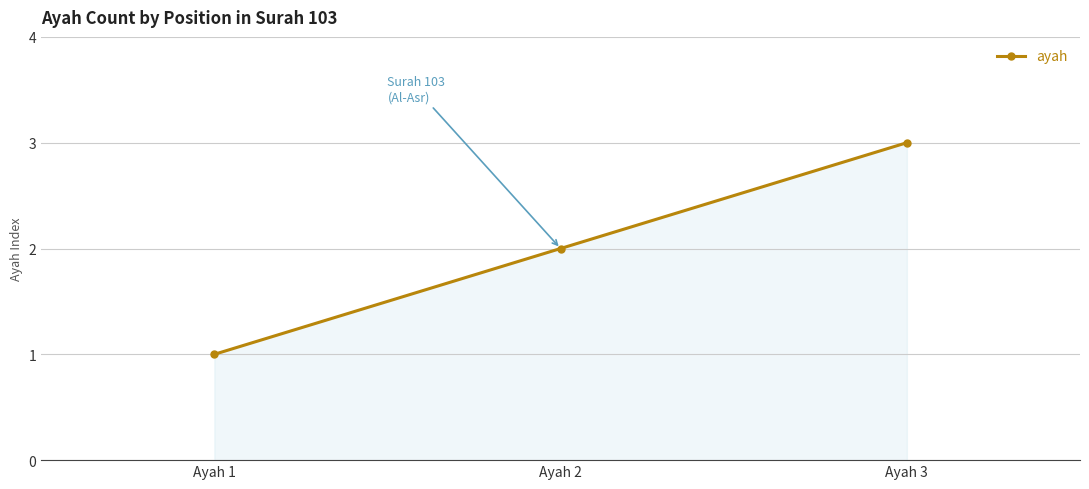

What is the value of the 1st point from the left?

1